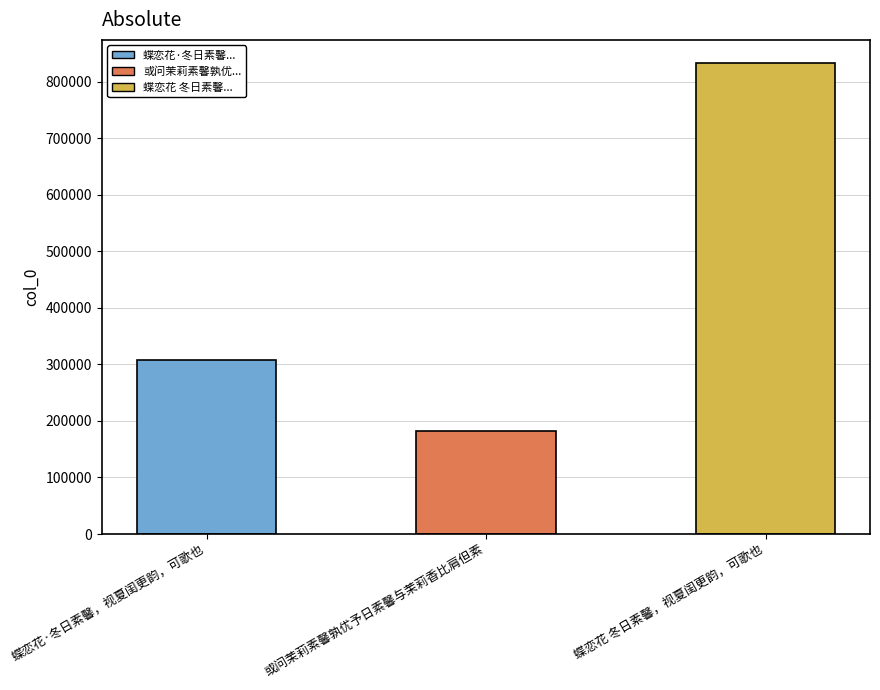

Reading left to right, list all the values displayed in this chart.

308551	181819	832343